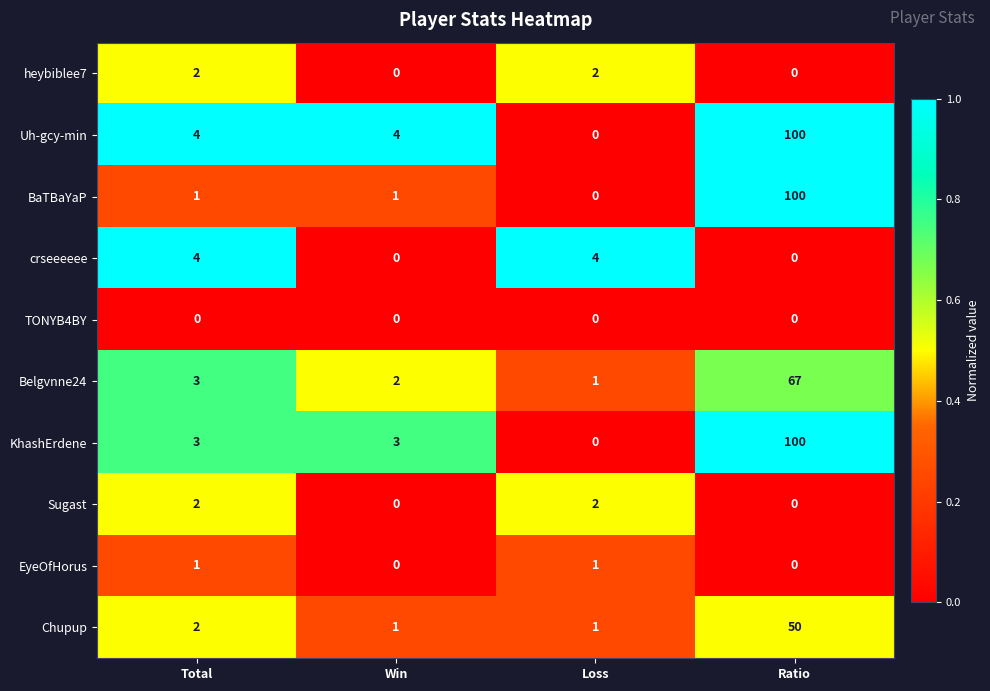

At which category is the sum across all series the highest?

Ratio